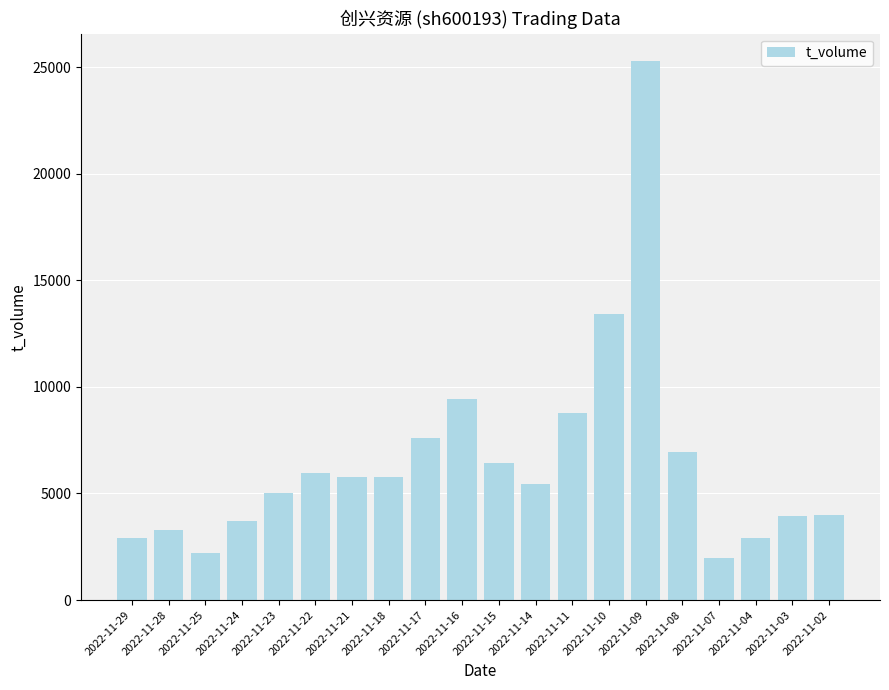

What is the maximum value shown in the chart?

25308